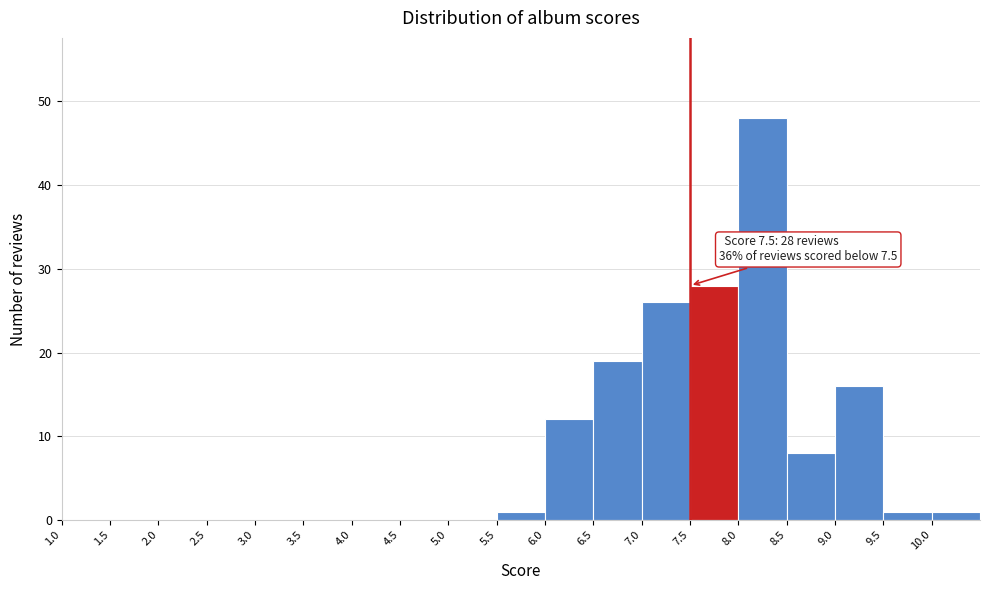

Which range on the x-axis has the tallest bar?

8.0 to 8.5